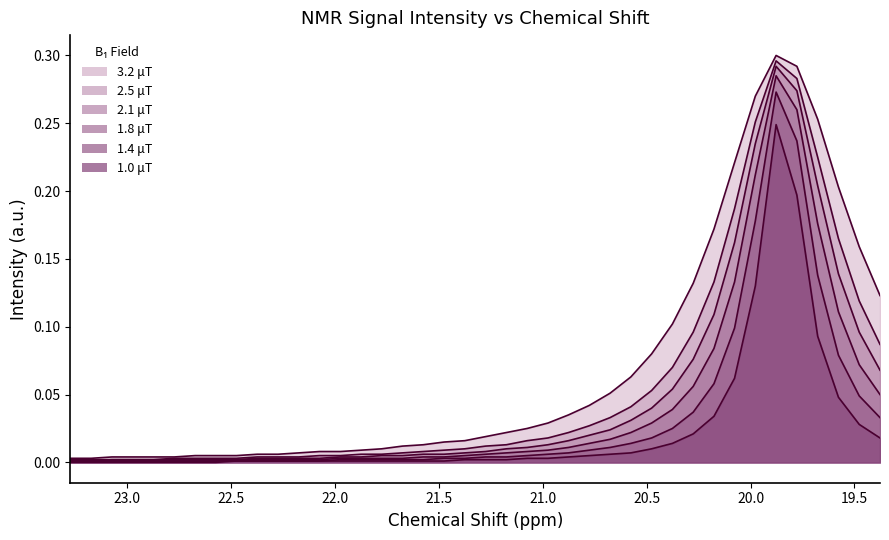

At which category is the sum across all series the highest?

19.877